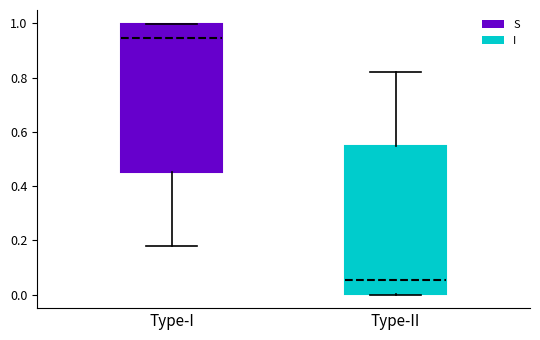

Where does the upper whisker of the box for Type-II end on the y-axis? The values are not printed on the chart, so give them approximately, as read against the axis.

0.82